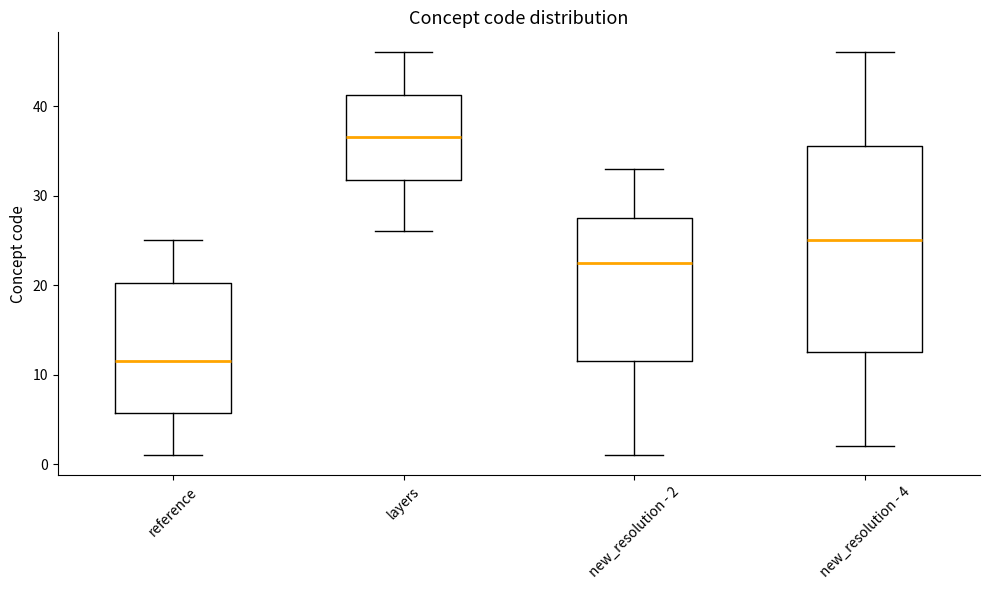

Where does the upper whisker of the box for layers end on the y-axis? The values are not printed on the chart, so give them approximately, as read against the axis.

46